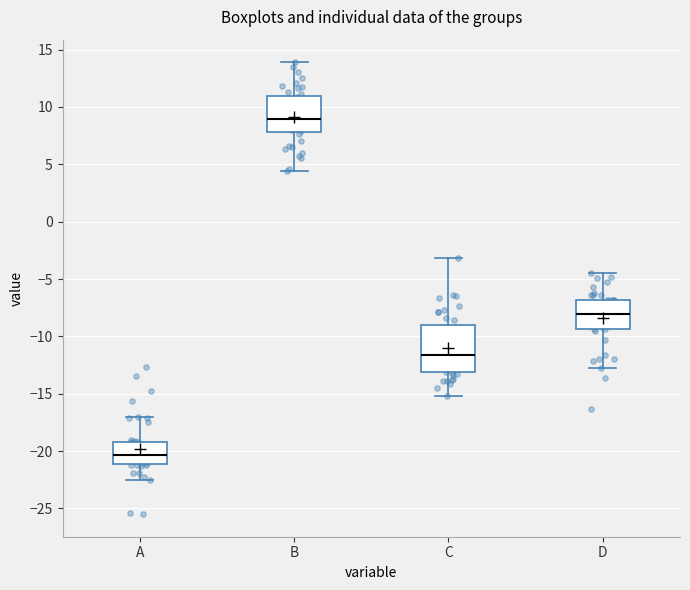

Reading left to right, read every box against the y-axis: the position of its median line, the range the box covers, and the ends of its whiskers. The values are not printed on the chart, so give them approximately, as read against the axis.

A: median -20.5, box -21.0 to -19.0, whiskers -22.5 to -17.0
B: median 9.0, box 8.0 to 11.0, whiskers 4.5 to 14.0
C: median -11.5, box -13.0 to -9.0, whiskers -15.0 to -3.0
D: median -8.0, box -9.5 to -7.0, whiskers -12.5 to -4.5